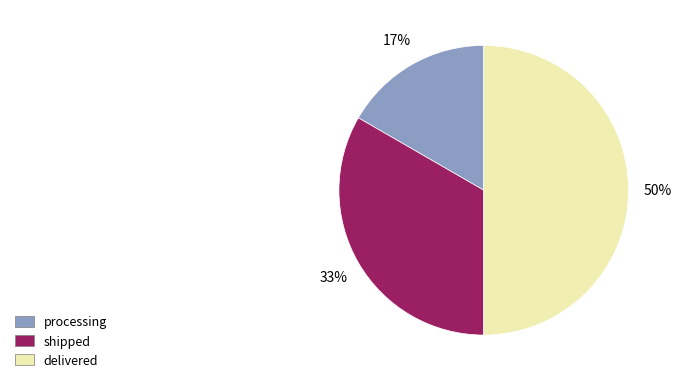

The shipped slice represents 33% of the pie. True or false?

True